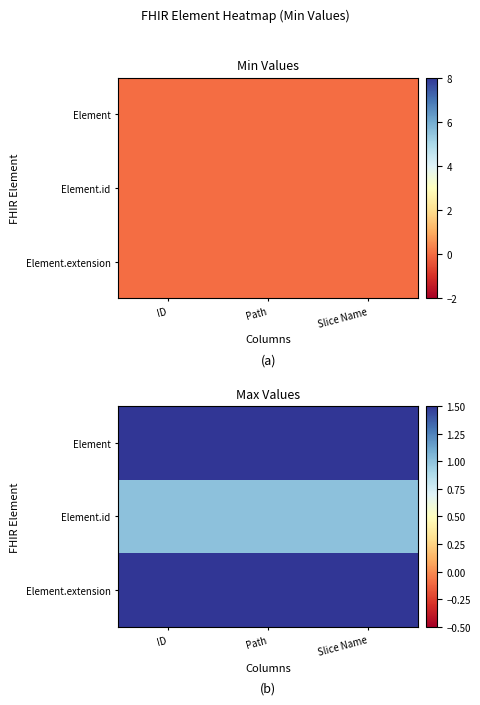

Which series has the largest total across all categories?

Element